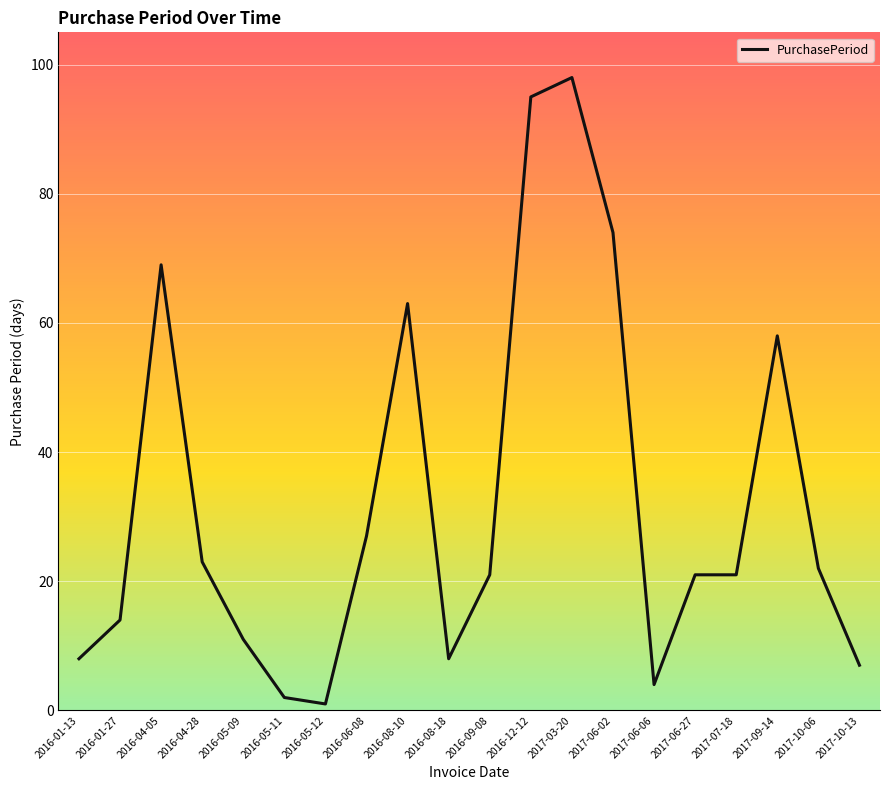

The chart shows a value of 23 at 2016-04-28. True or false?

True